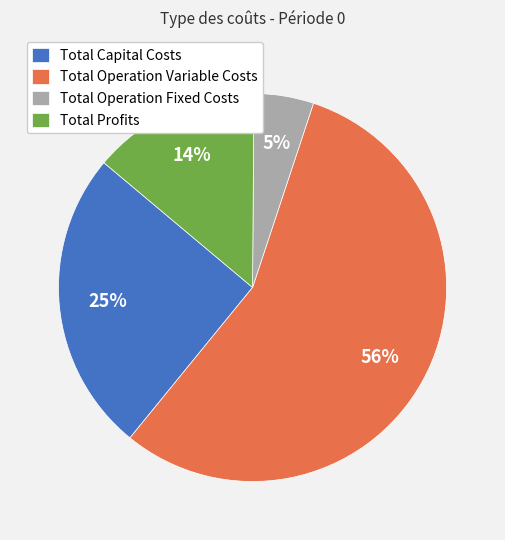

What percentage is the Total Capital Costs slice, to the nearest percent?

25%